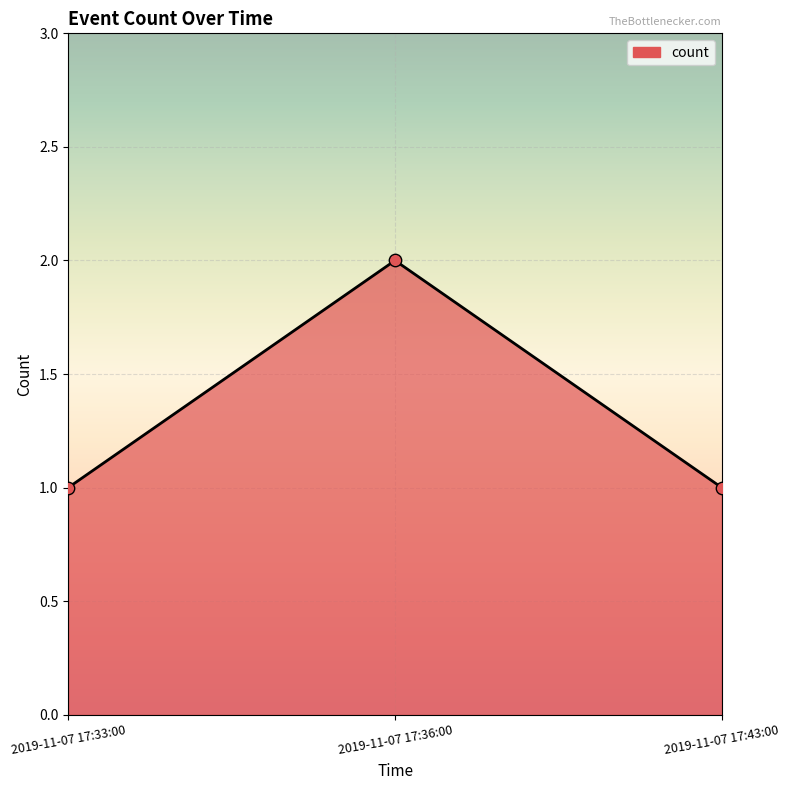

What is the change in value from 2019-11-07 17:36:00 to 2019-11-07 17:43:00?

-1